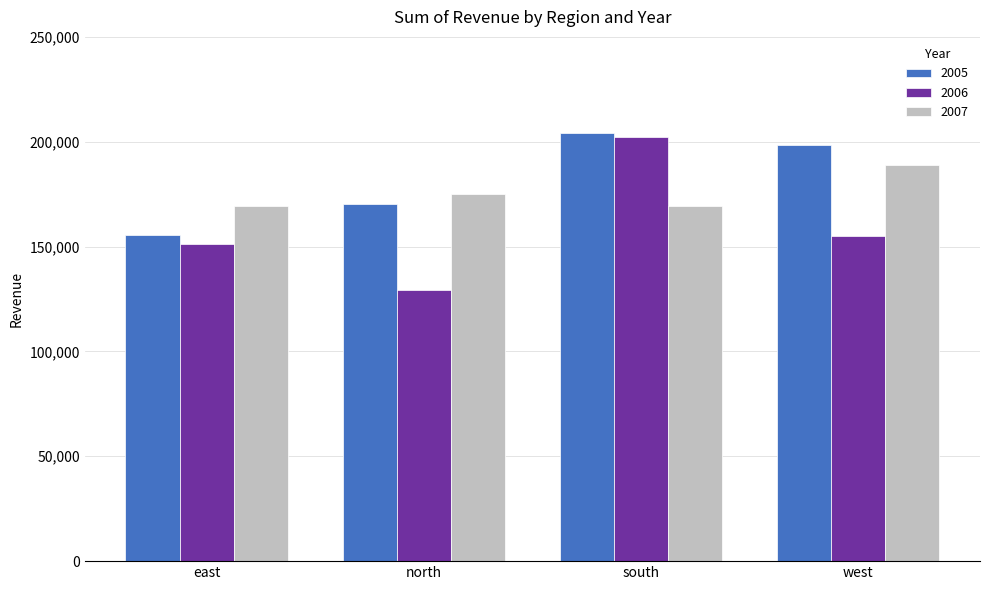

Rank the series by their average value, from highest to lowest.

2005, 2007, 2006